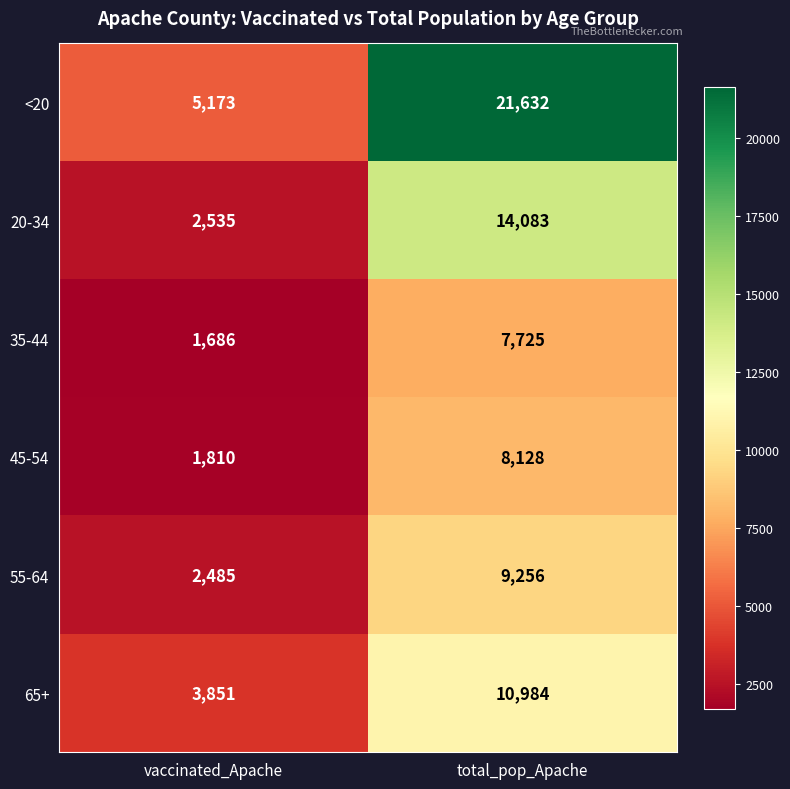

How many data points does each series have?

2